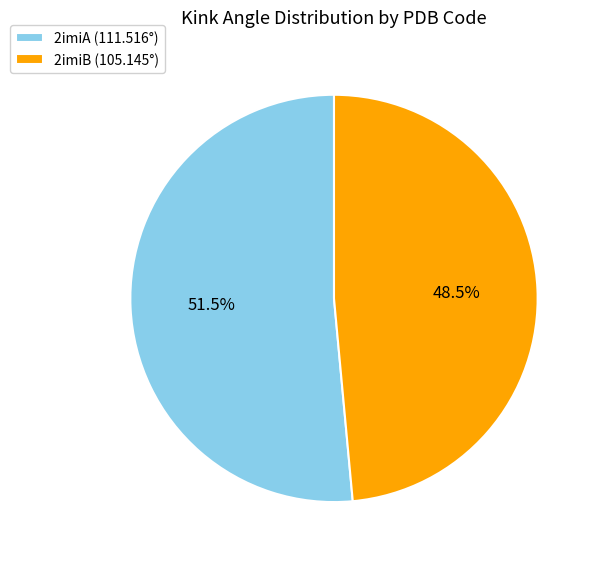

Rank the categories by value from highest to lowest.

2imiA, 2imiB